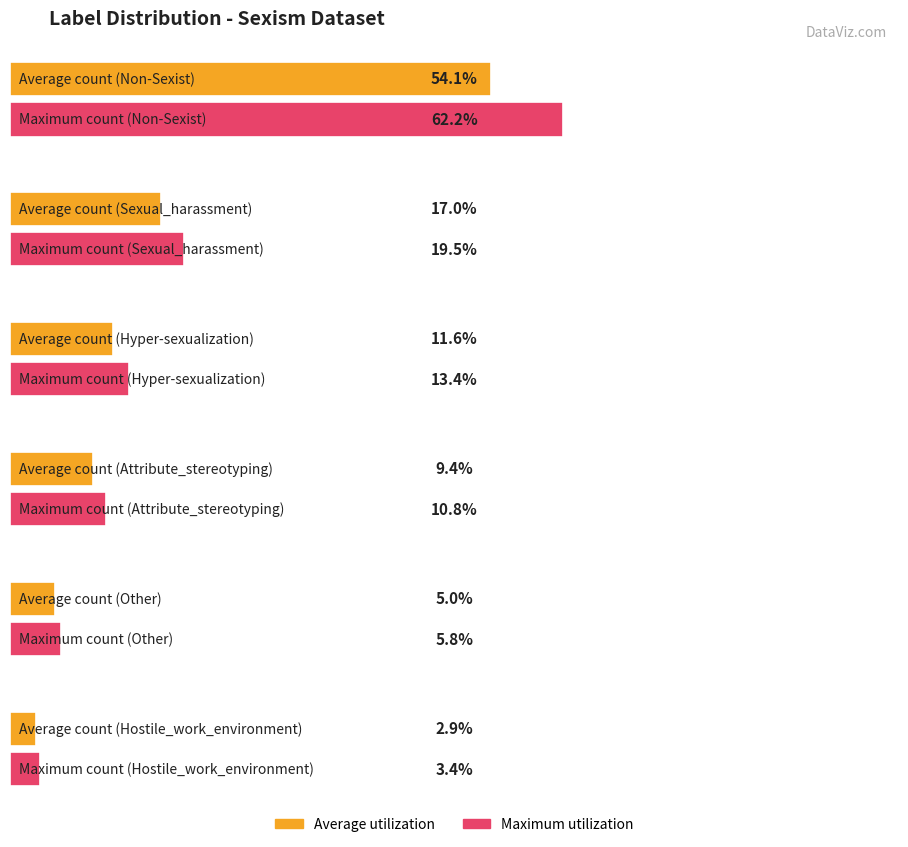

Rank the categories by value from lowest to highest.

Hostile_work_environment, Other, Attribute_stereotyping, Hyper-sexualization, Sexual_harassment, Non-Sexist